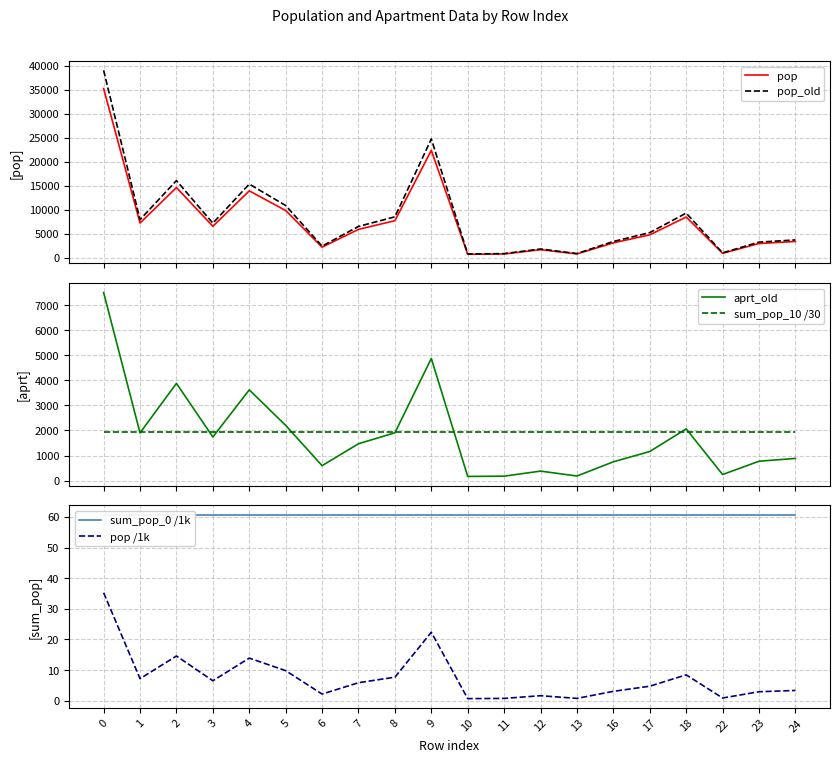

Reading left to right, what are all the values shown in this chart?

pop: 0=35248.6	1=7213.3	2=14617.1	3=6536.5	4=13924.1	5=9828.9	6=2192.0	7=5897.8	8=7705.1	9=22355.9	10=709.8	11=774.2	12=1660.2	13=785.4	16=3084.3	17=4757.4	18=8466.4	22=908.6	23=2952.0	24=3373.2
pop_old: 0=39041.8	1=7928.4	2=16066.2	3=7190.1	4=15333.6	5=10869.3	6=2403.2	7=6514.3	8=8510.5	9=24737.8	10=771.2	11=841.1	12=1803.7	13=853.4	16=3373.0	17=5218.5	18=9287.1	22=996.5	23=3237.8	24=3699.7
aprt_old: 0=7504.0	1=1902.8	2=3879.7	3=1740.4	4=3619.7	5=2202.1	6=596.0	7=1470.5	8=1906.9	9=4873.4	10=165.7	11=176.8	12=378.7	13=182.3	16=749.5	17=1159.7	18=2063.8	22=241.8	23=772.5	24=884.5
sum_pop_10 /30: 0=1920.7	1=1920.7	2=1920.7	3=1920.7	4=1920.7	5=1920.7	6=1920.7	7=1920.7	8=1920.7	9=1920.7	10=1920.7	11=1920.7	12=1920.7	13=1920.7	16=1920.7	17=1920.7	18=1920.7	22=1920.7	23=1920.7	24=1920.7
sum_pop_0 /1k: 0=60.7	1=60.7	2=60.7	3=60.7	4=60.7	5=60.7	6=60.7	7=60.7	8=60.7	9=60.7	10=60.7	11=60.7	12=60.7	13=60.7	16=60.7	17=60.7	18=60.7	22=60.7	23=60.7	24=60.7
pop /1k: 0=35.2	1=7.2	2=14.6	3=6.5	4=13.9	5=9.8	6=2.2	7=5.9	8=7.7	9=22.4	10=0.7	11=0.8	12=1.7	13=0.8	16=3.1	17=4.8	18=8.5	22=0.9	23=3.0	24=3.4